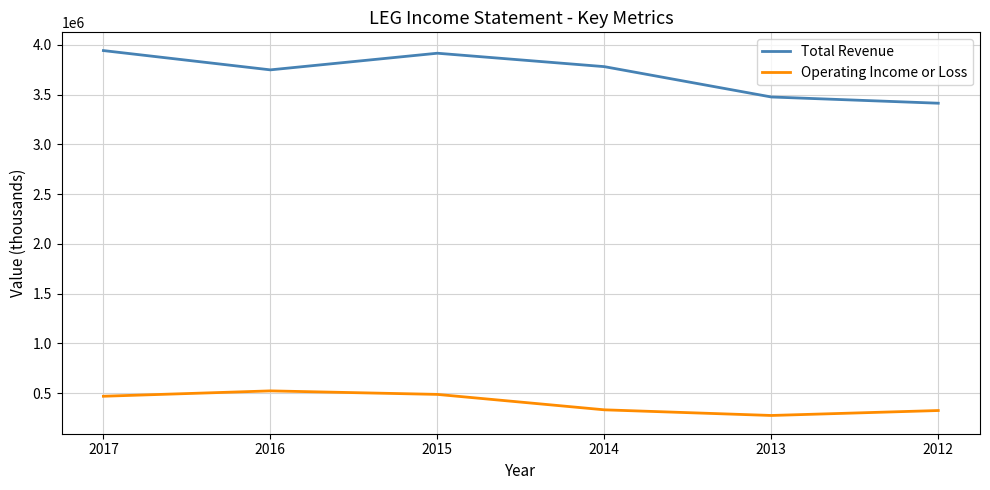

What are all the series names shown in the legend?

Total Revenue, Operating Income or Loss